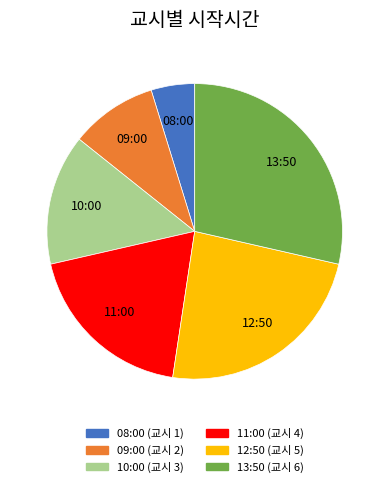

The 12:50 slice represents 36% of the pie. True or false?

False